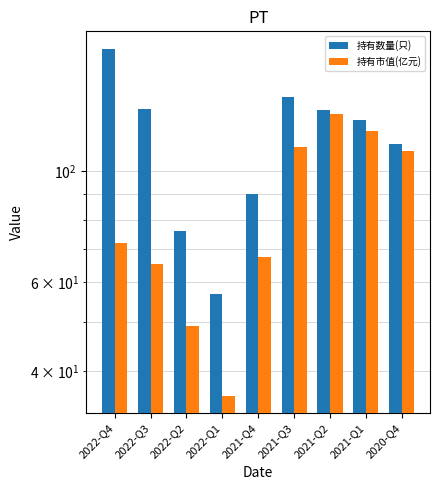

What is the approximate value of 持有数量(只) at 2022-Q4?

175.0